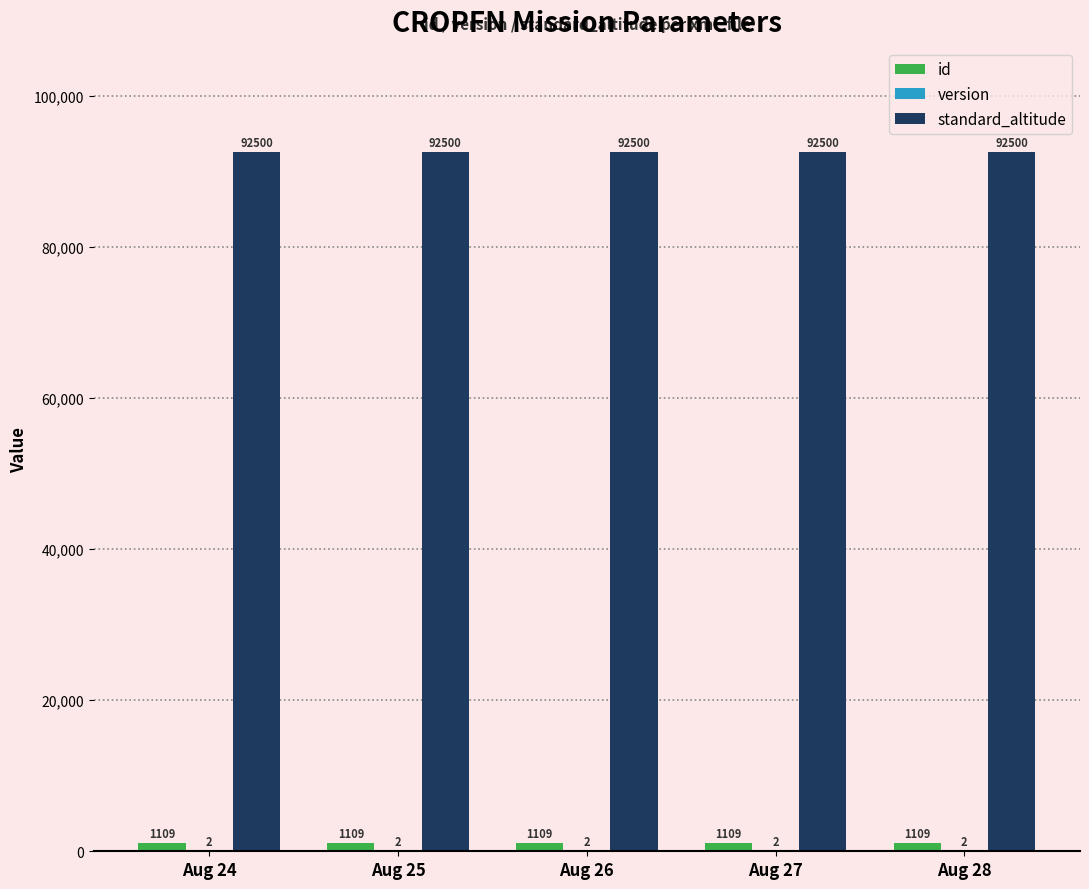

What is the greatest value displayed?

92500